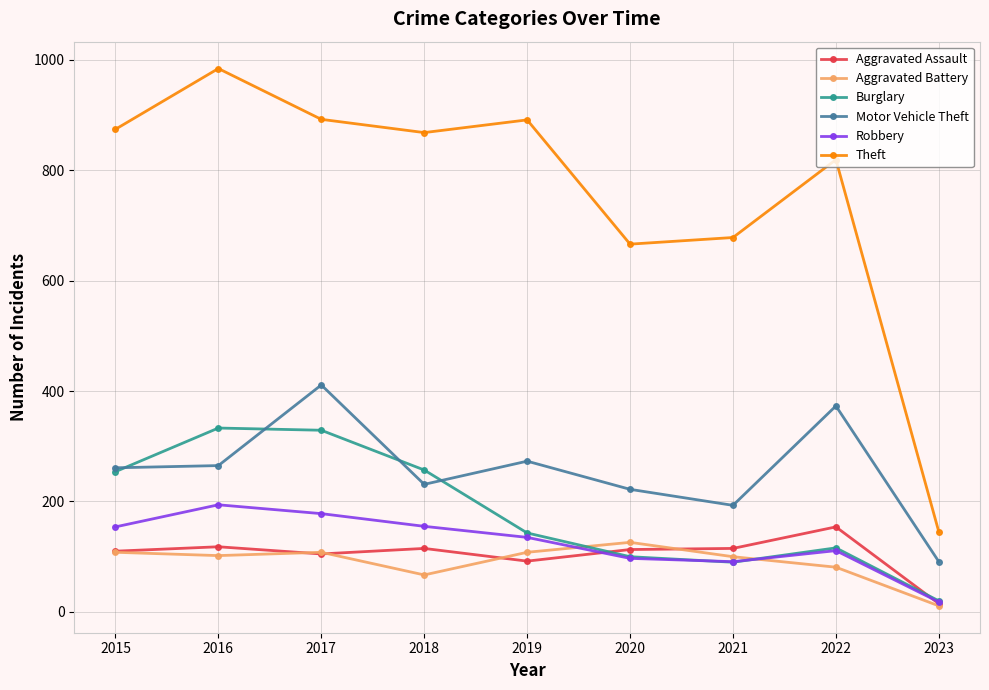

List the series in order of their peak value, lowest first.

Aggravated Battery, Aggravated Assault, Robbery, Burglary, Motor Vehicle Theft, Theft